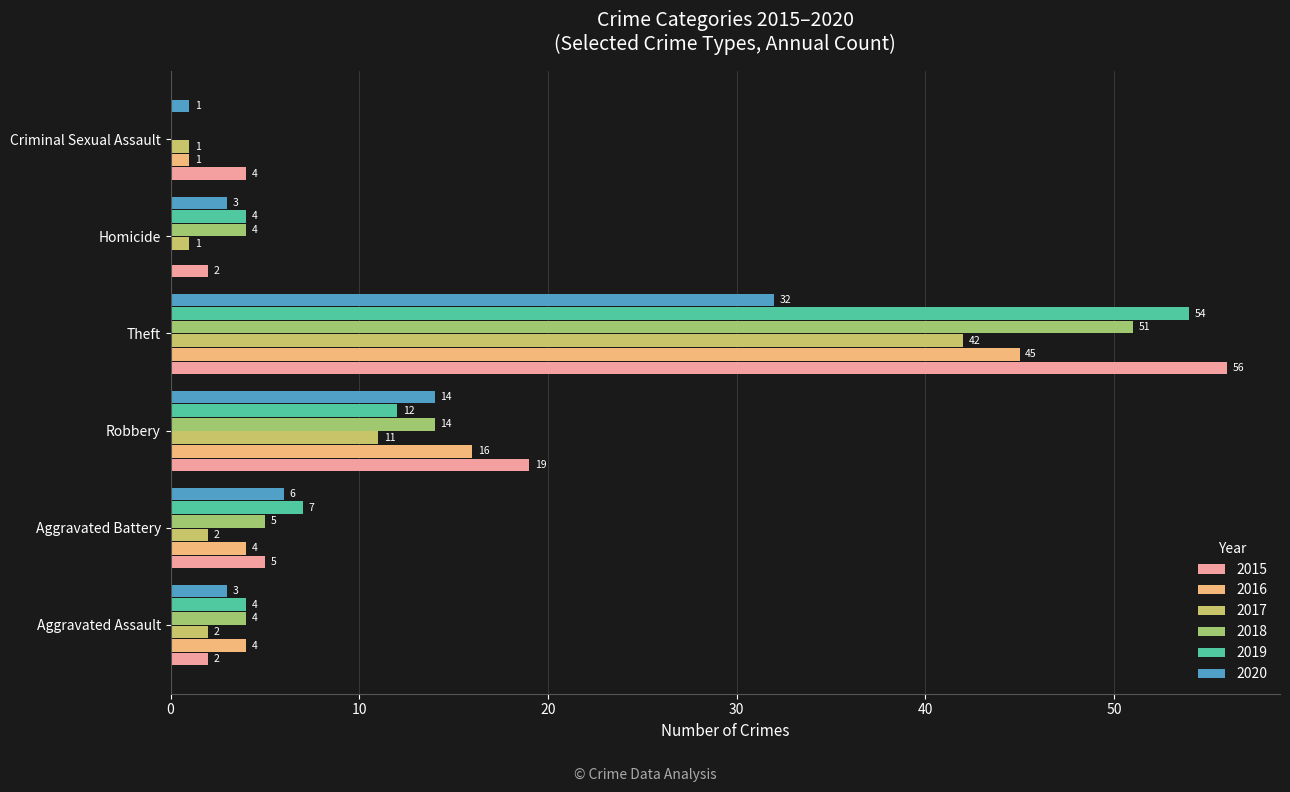

At which category is the sum across all series the highest?

Theft